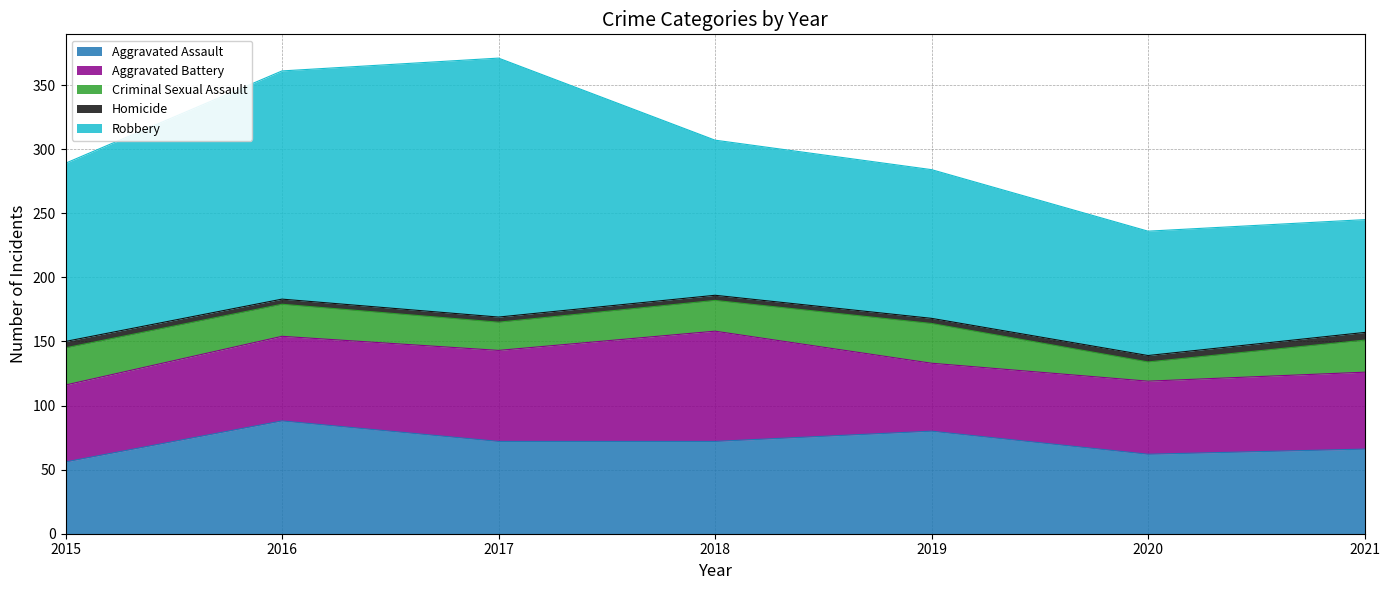

Where does the Robbery series first go above 121?

2015